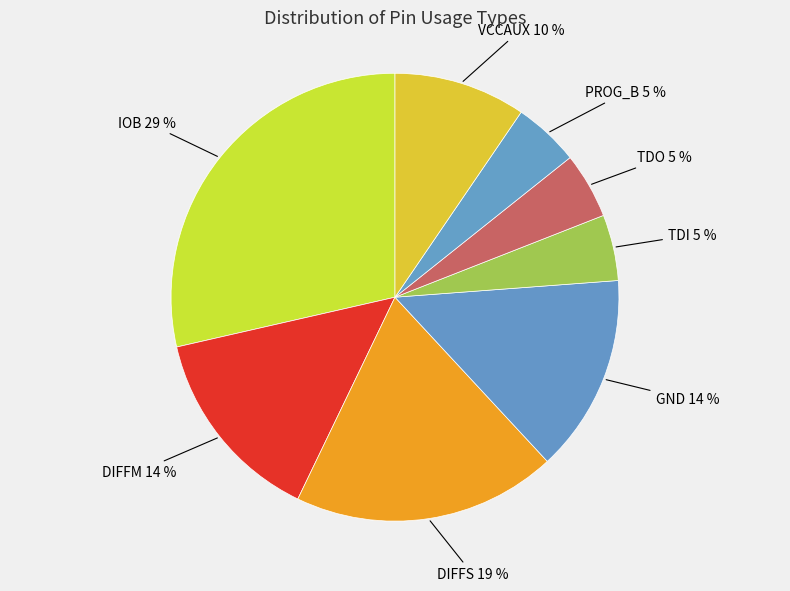

Is there a majority slice in this chart?

No